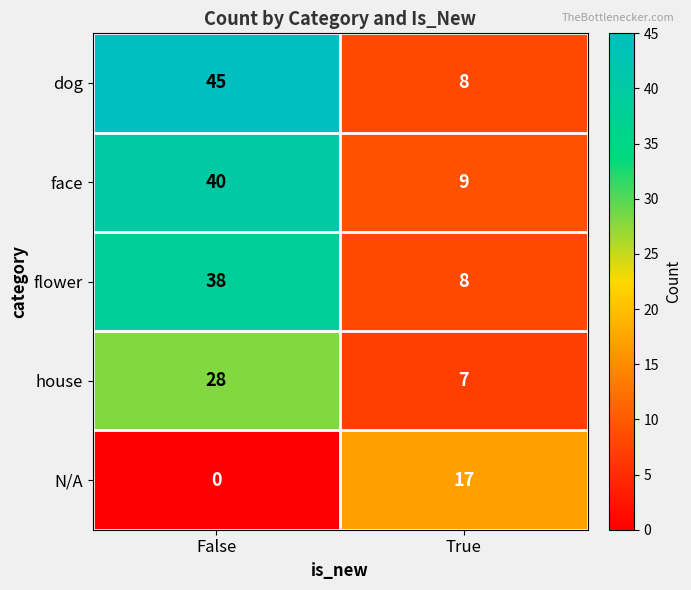

Rank the categories by face value from highest to lowest.

False, True